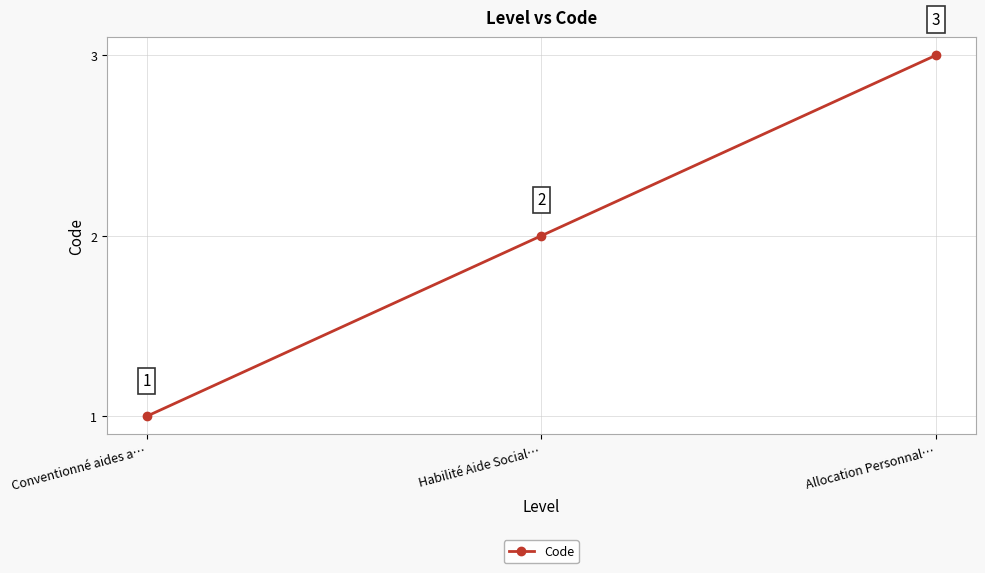

How many distinct data groups are displayed?

1